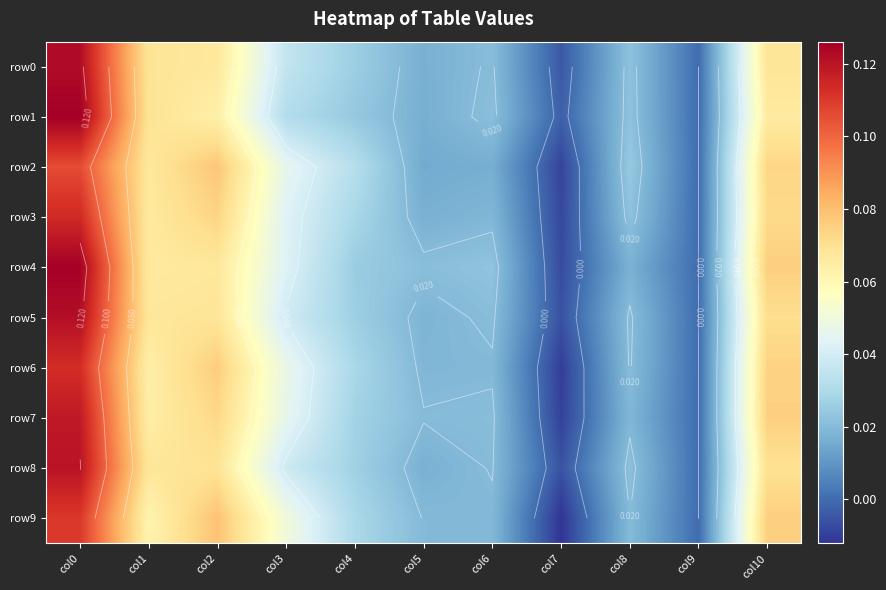

List the labels in order of row4 value, largest first.

col0, col10, col2, col1, col3, col4, col6, col5, col8, col9, col7